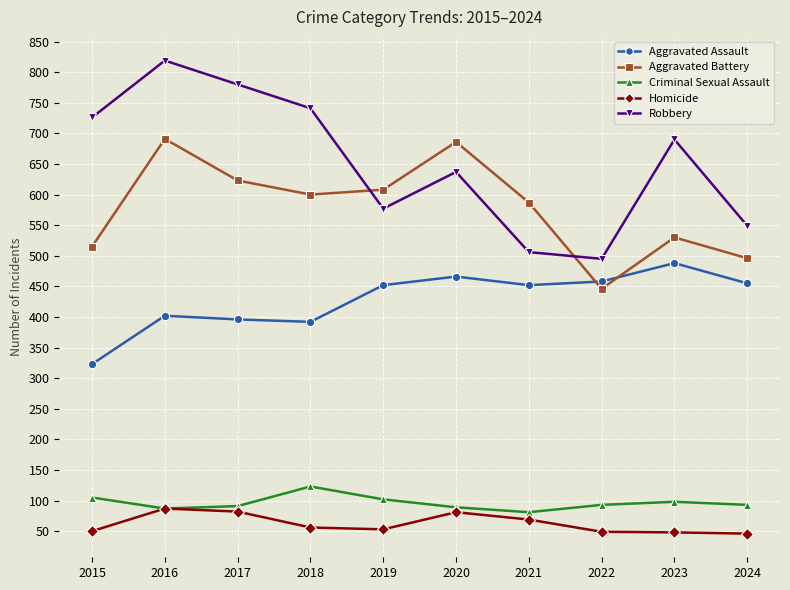

Which series has the largest total across all categories?

Robbery